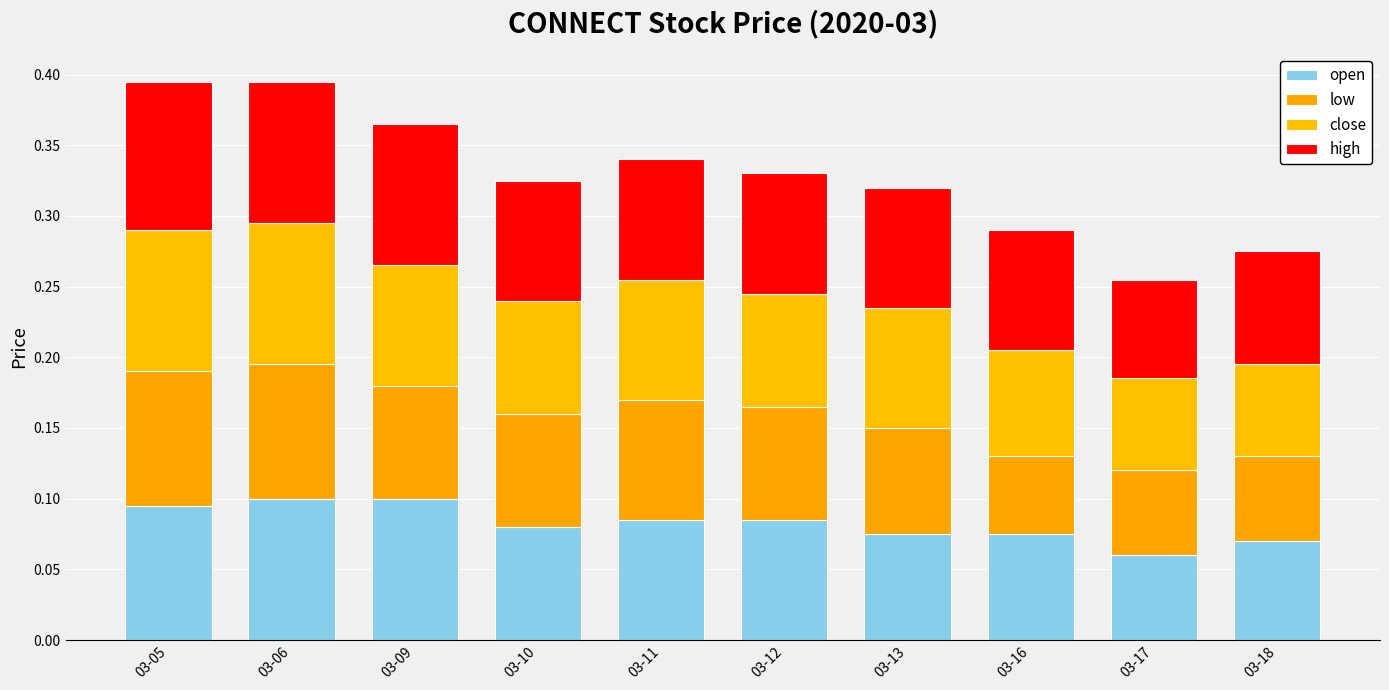

What are all the series names shown in the legend?

open, low, close, high